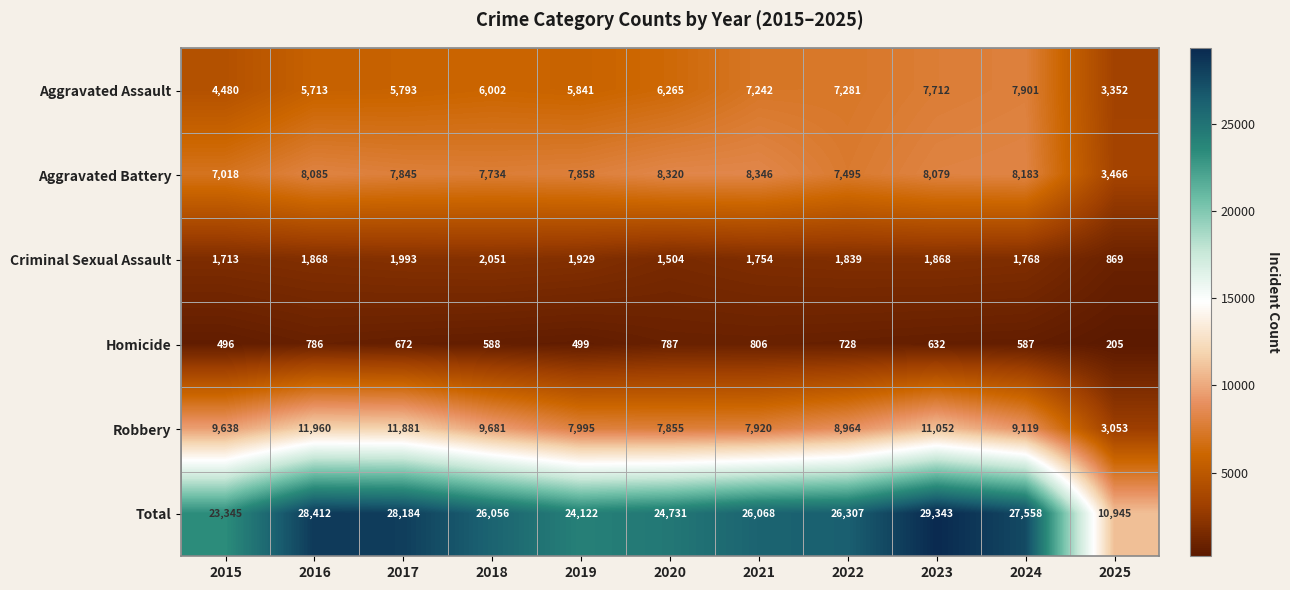

What is the total value across all series at 2017?

56368